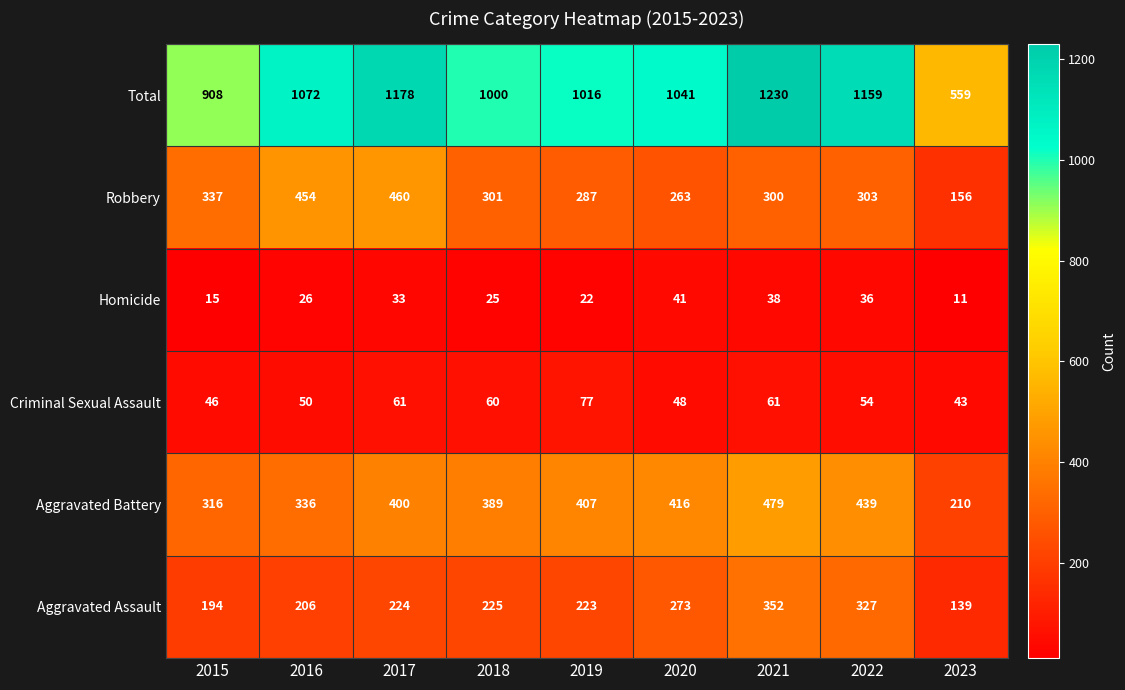

Which series has the largest total across all categories?

Total